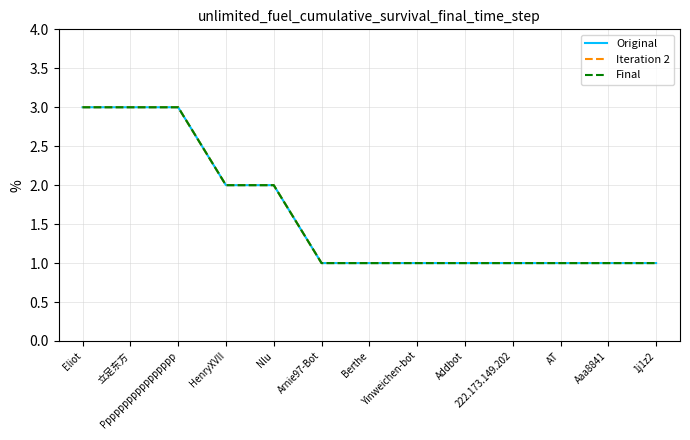

True or false: Original and Final cross at least once.

False